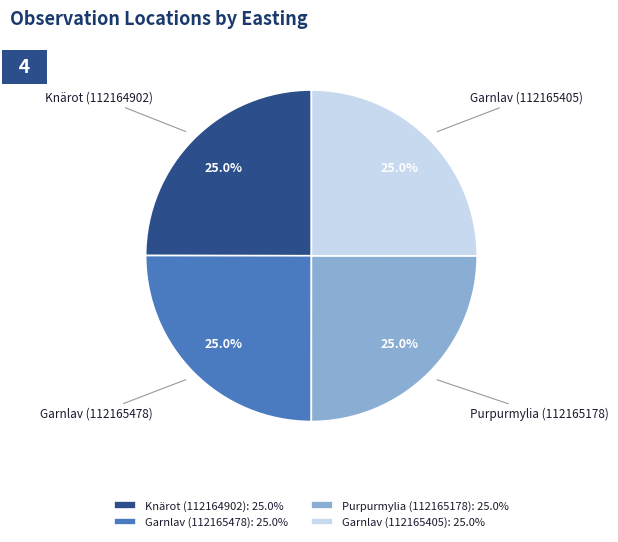

Approximately how many times larger is the value at Garnlav (112165405): 25.0% compared to Purpurmylia (112165178): 25.0%?

1.0